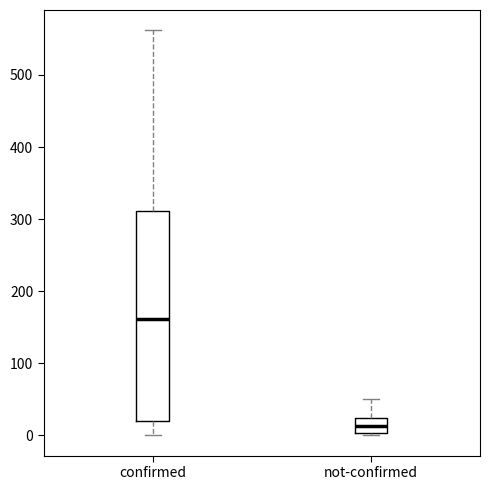

Reading left to right, transcribe this box plot: for each box, give where its median line is, the range the box spans, and where its two whiskers end, as read against the y-axis. The values are not printed on the chart, so give them approximately, as read against the axis.

confirmed: median 160, box 20 to 310, whiskers 0 to 560
not-confirmed: median 10, box 0 to 20, whiskers 0 to 50